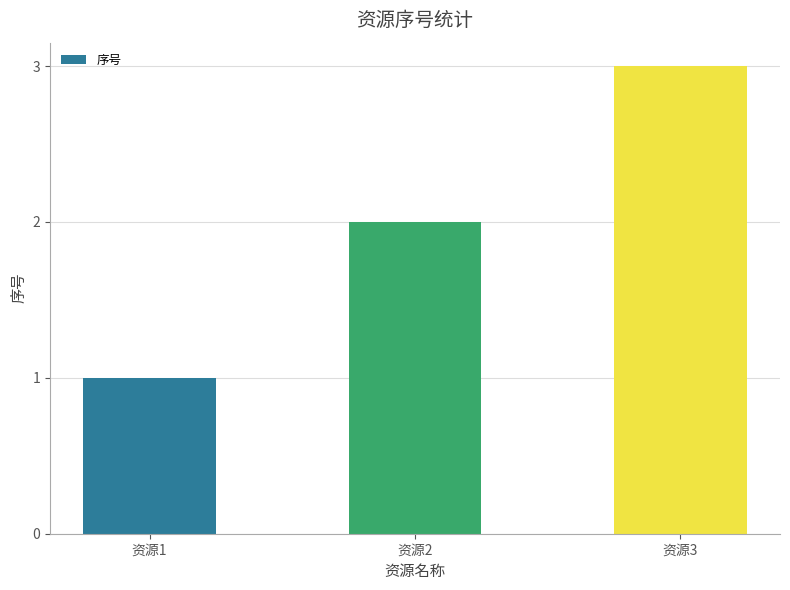

List the labels in order of value, largest first.

资源3, 资源2, 资源1